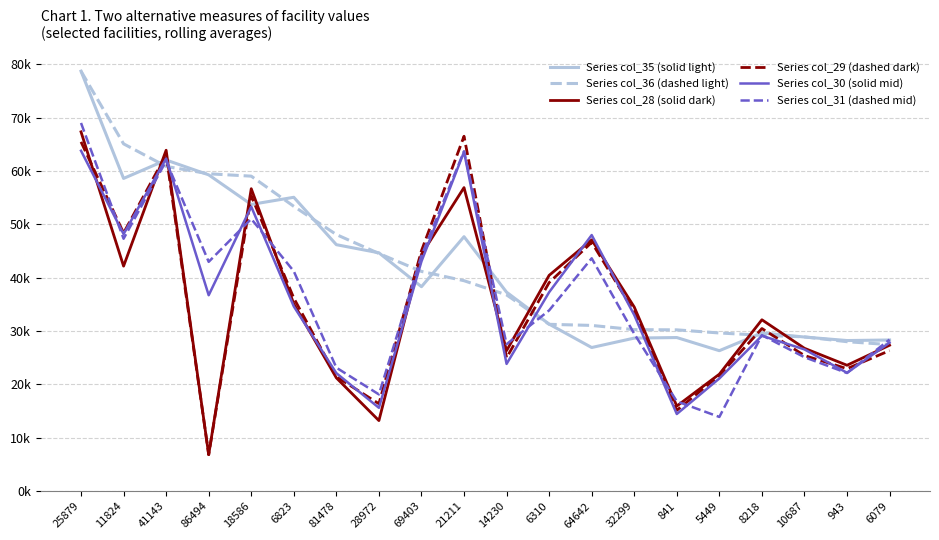

At which category does Series col_31 (dashed mid) reach its first local valley?

11824